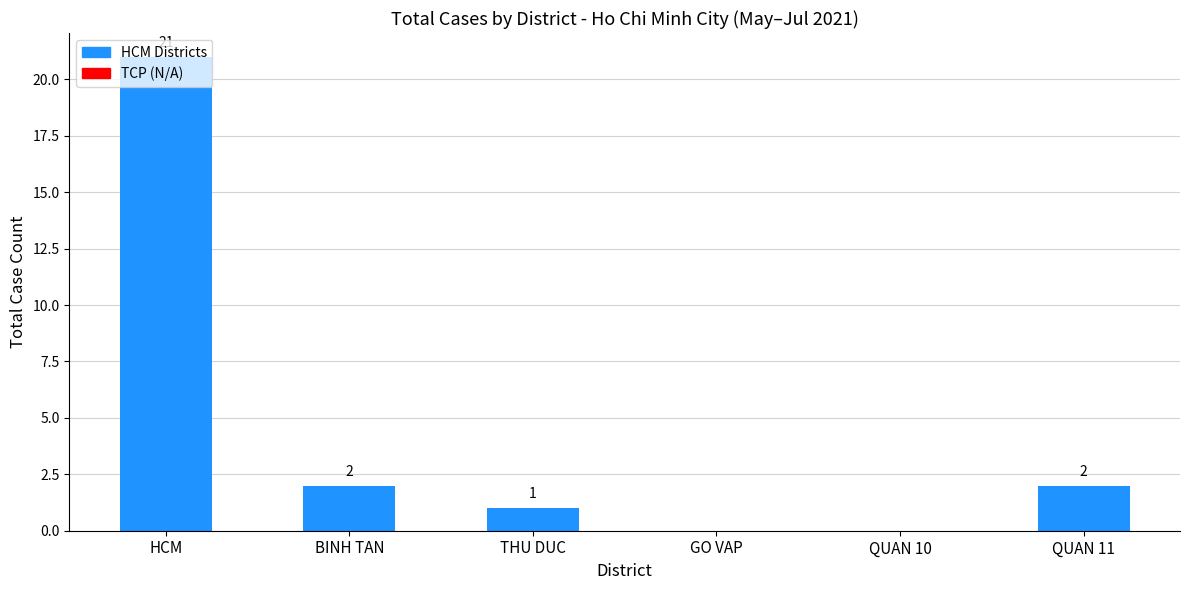

True or false: the data shows 30 at HCM.

False